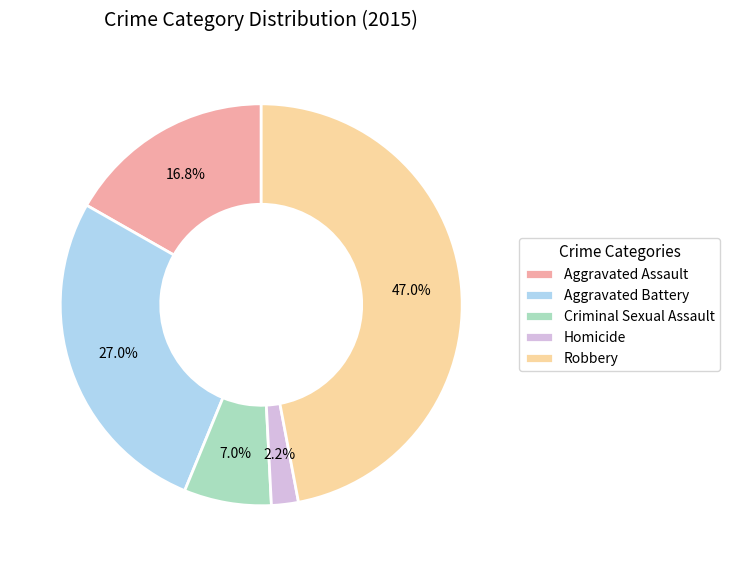

Is it true that Aggravated Assault is 8% of the pie?

False